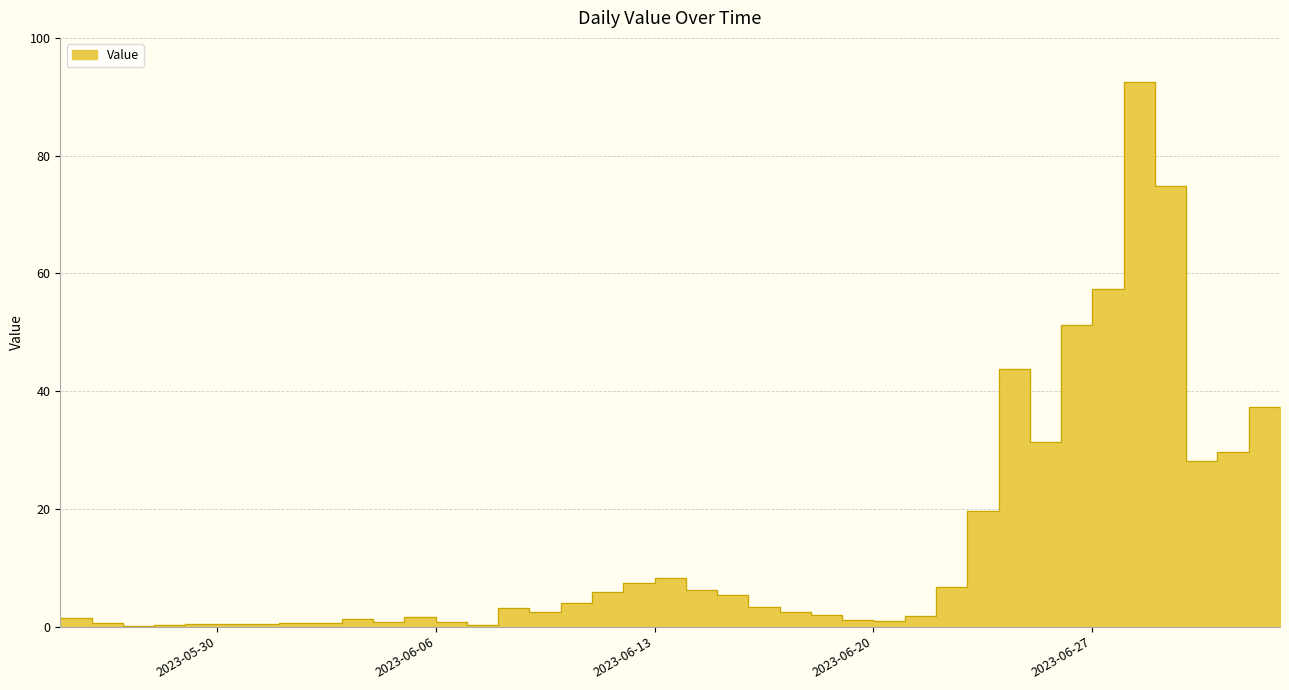

What is the average value?

14.3